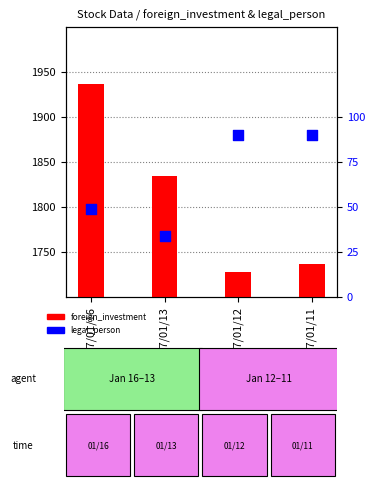

What are all the series names shown in the legend?

foreign_investment, legal_person